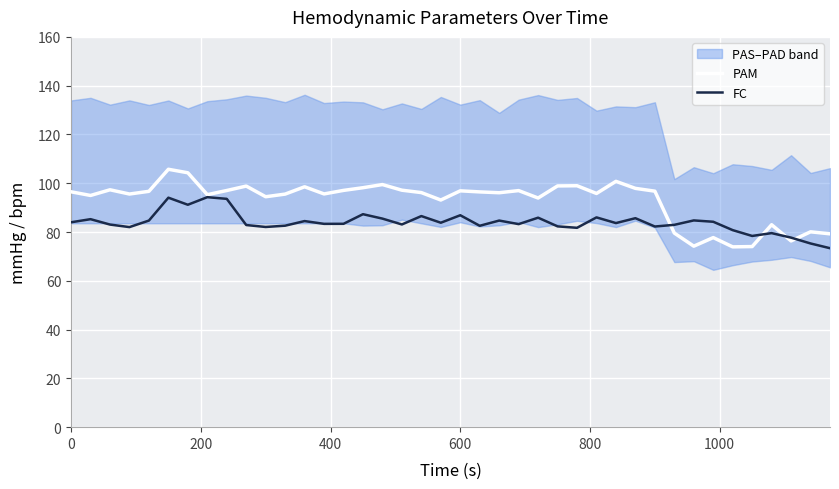

What is the minimum value for FC?

73.4